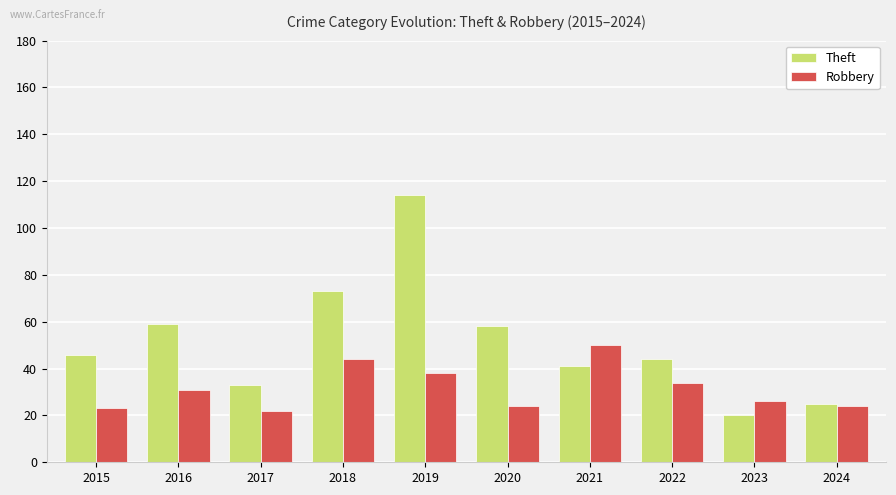

Does the chart contain stacked bars?

No